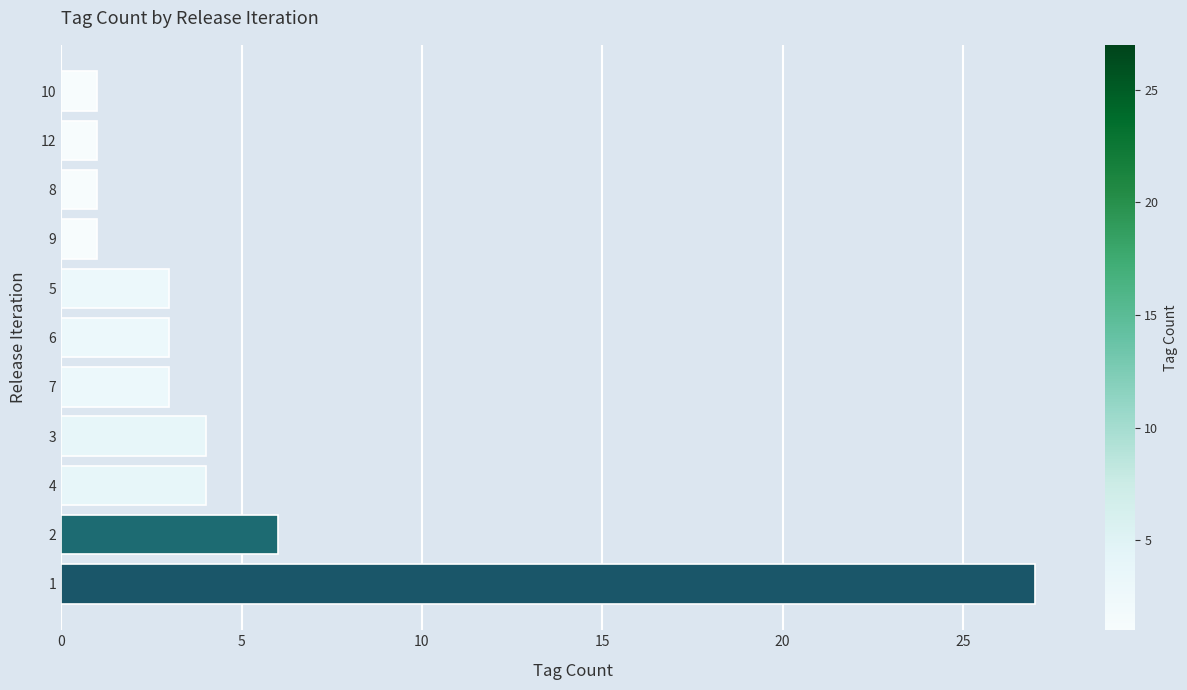

What is the change in value from 1 to 5?

-24